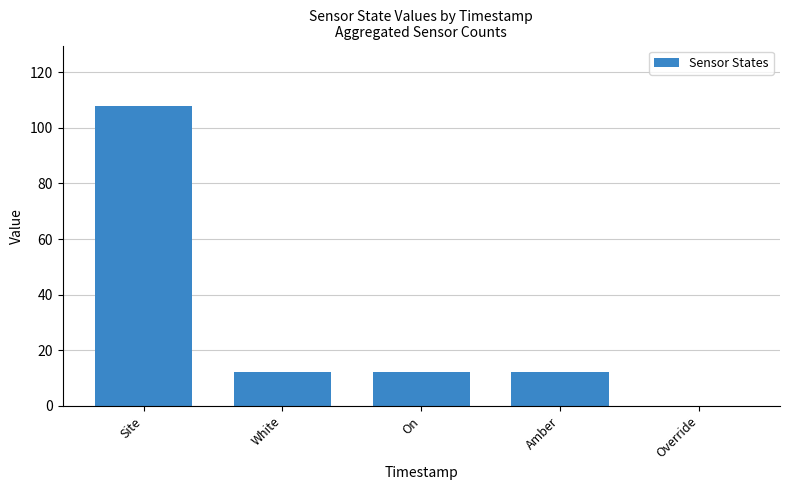

The value at Override is 53. True or false?

False